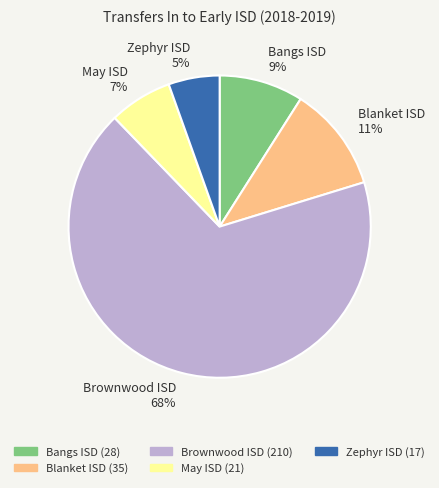

Which category has the smallest portion of the pie?

Zephyr ISD